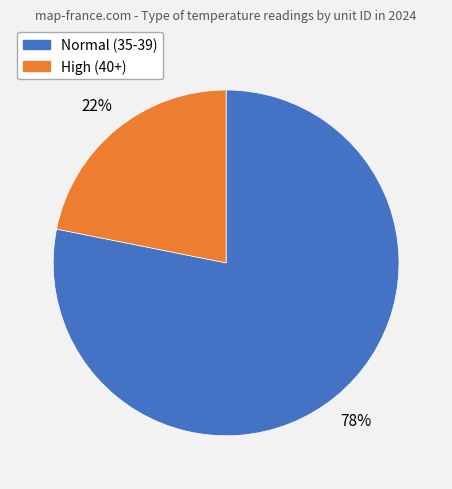

To the nearest percent, what is the average slice percentage?

50%